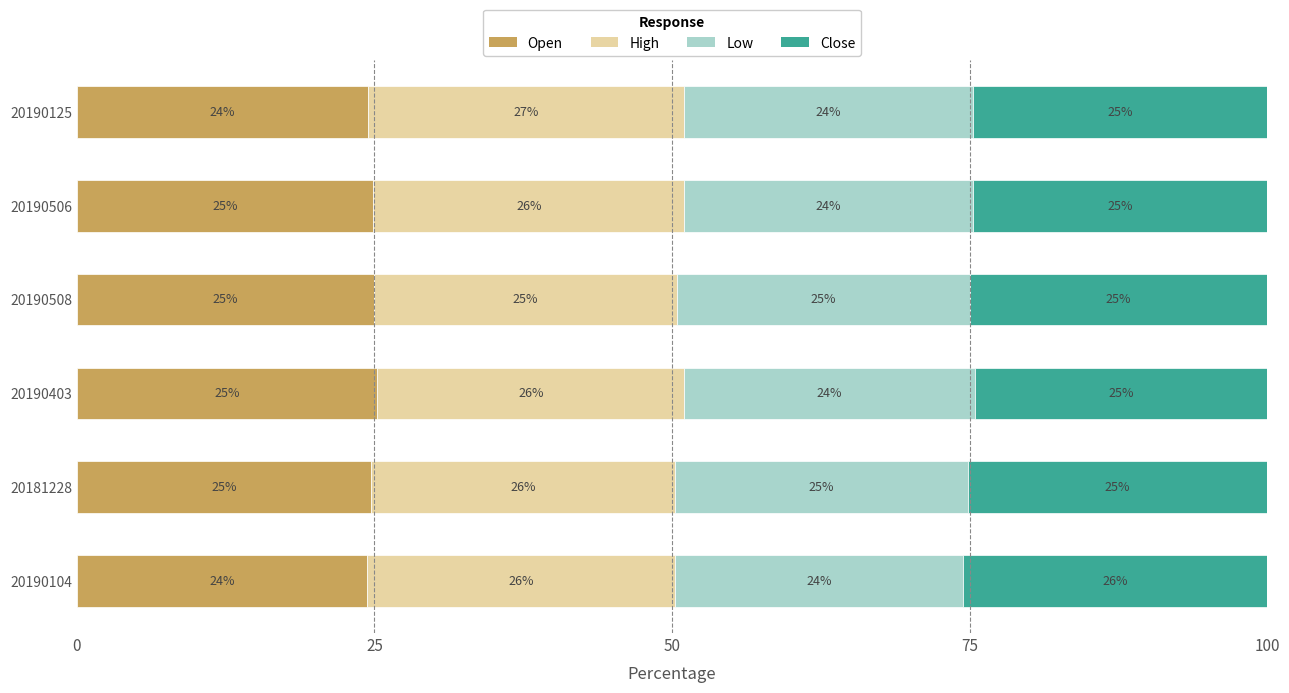

What is the maximum value for Open?

25.2